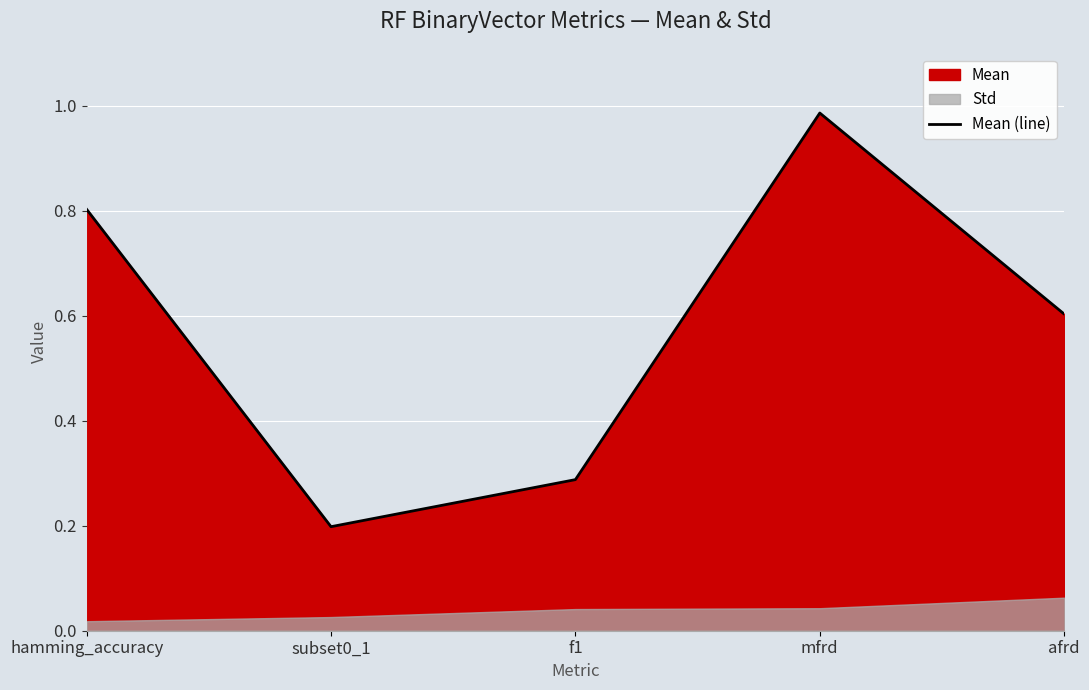

The value at afrd is 0.6. True or false?

True